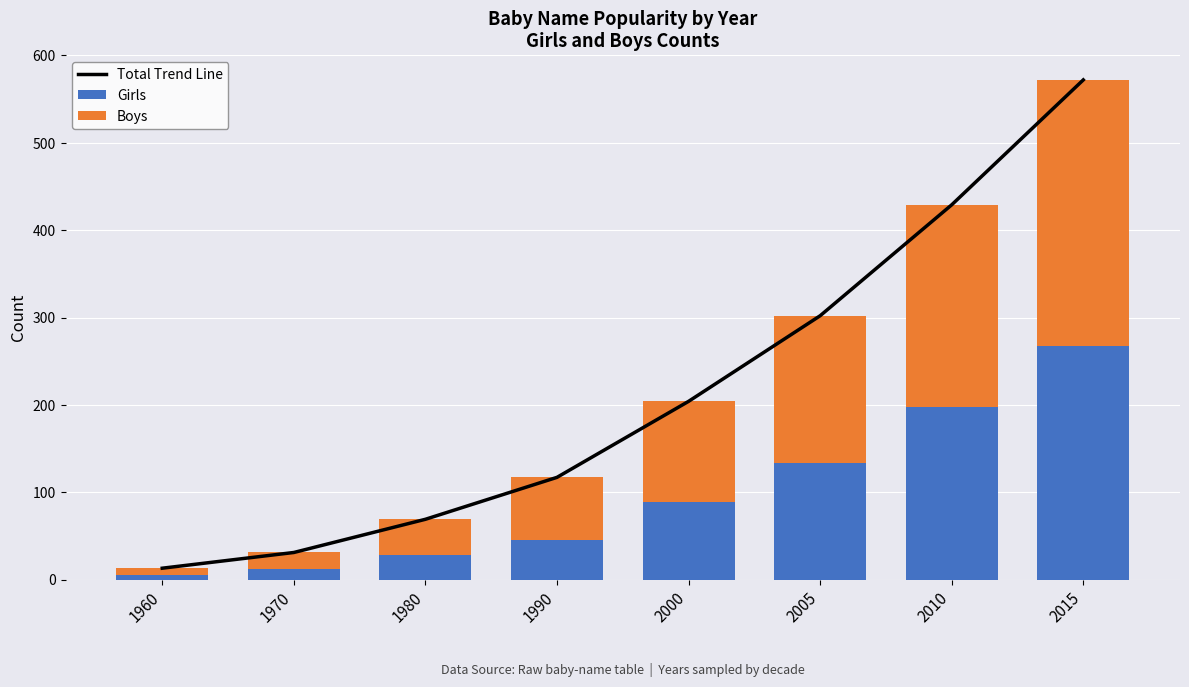

What is the difference between the highest and lowest values at 2010?

231